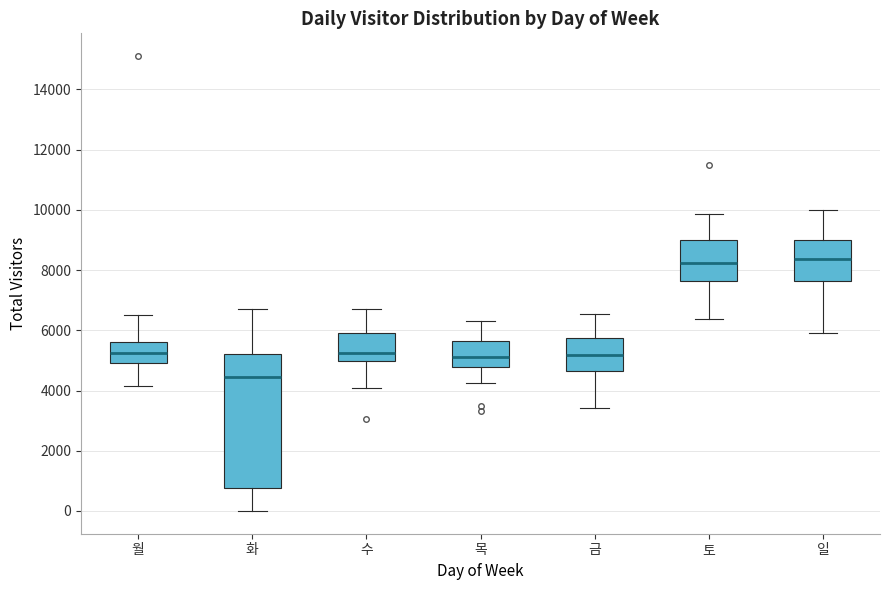

Which box has the lowest median line?

화